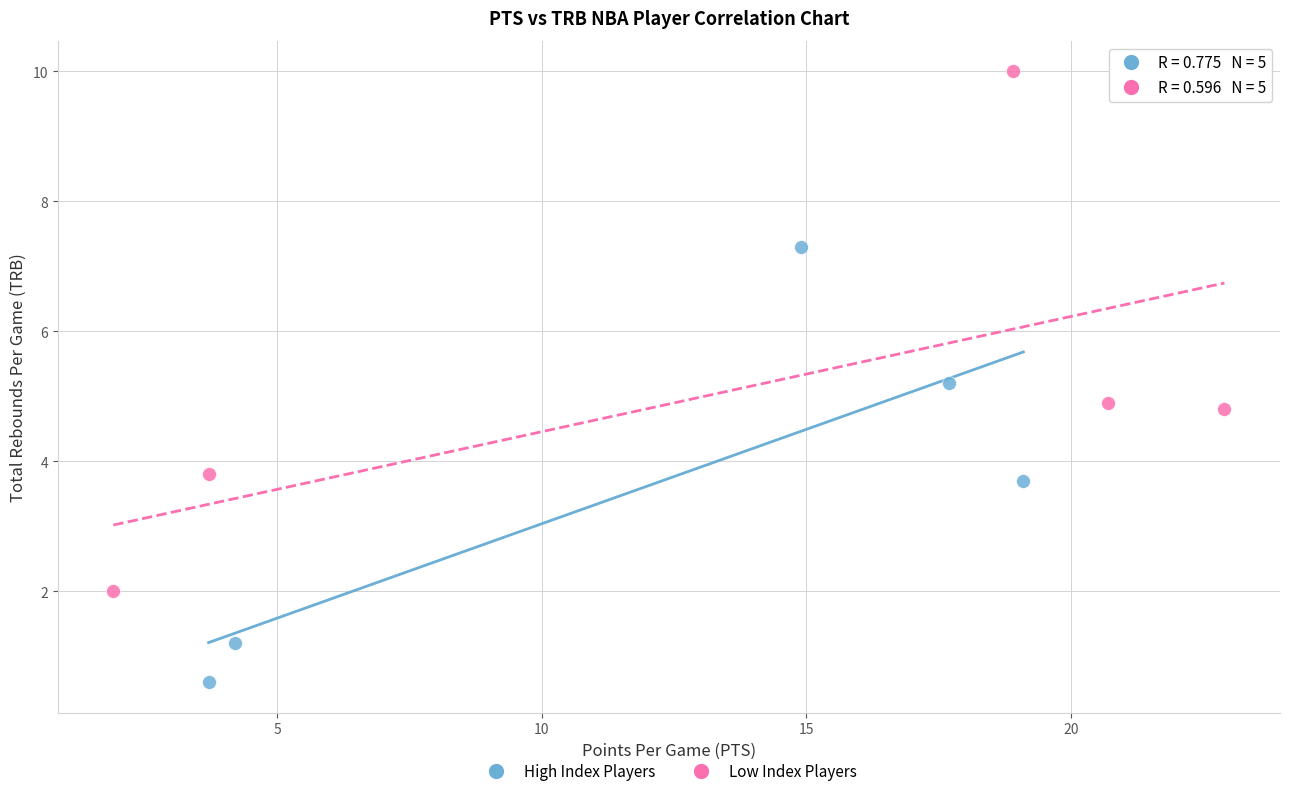

What are all the series names shown in the legend?

High Index Players, Low Index Players